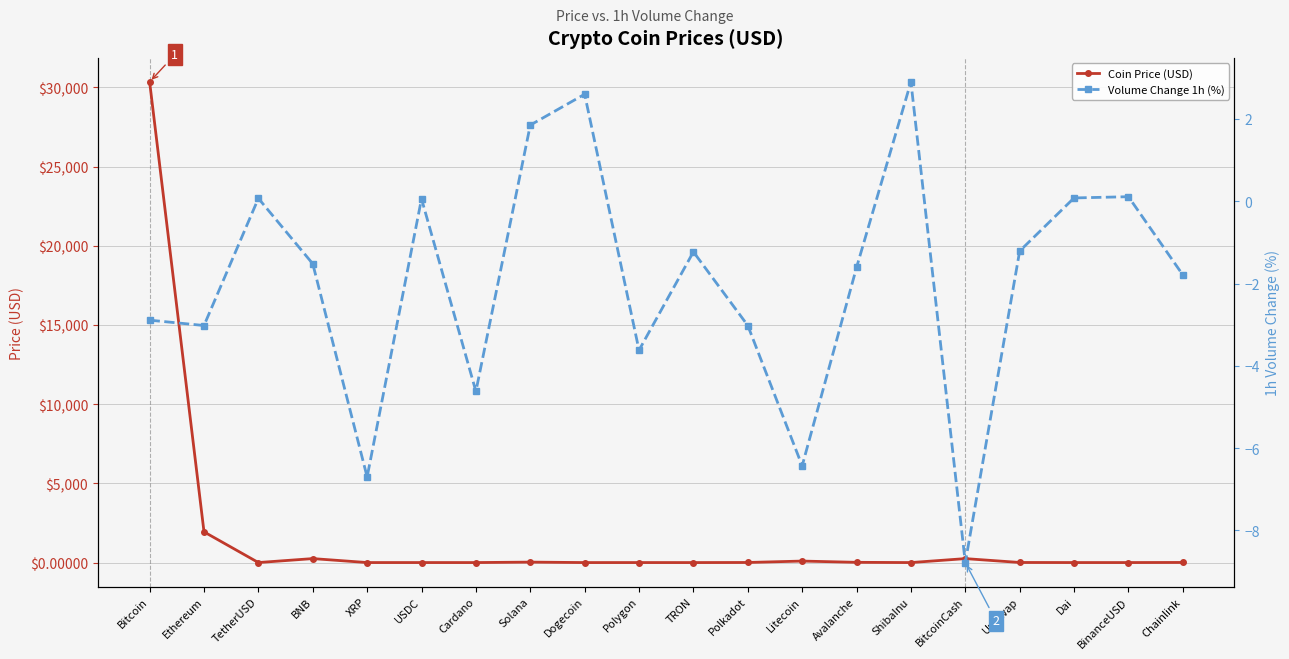

At which category is the sum across all series the highest?

Bitcoin